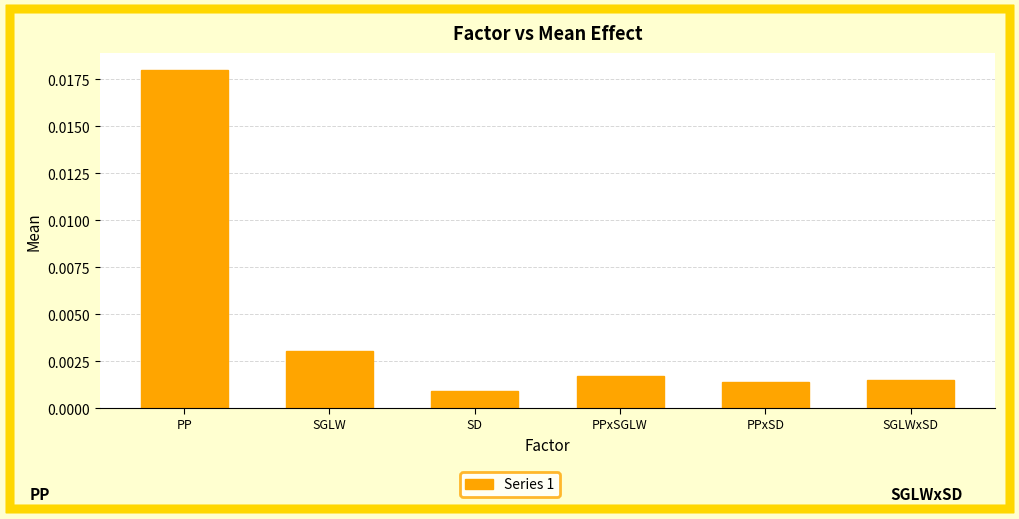

Which category has the highest value across all series?

PP